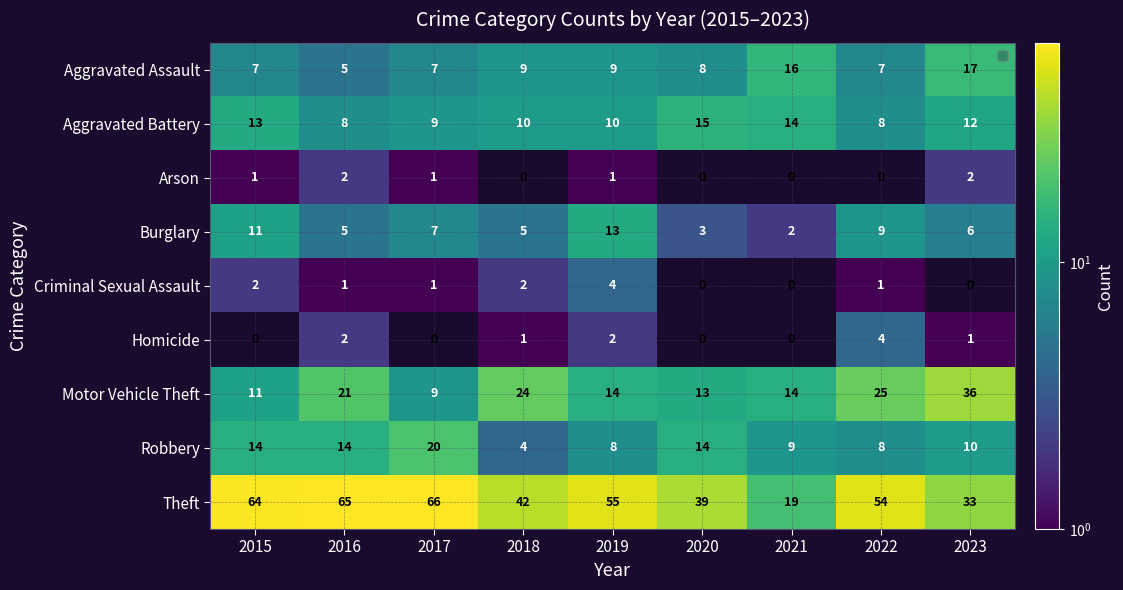

Which series has the largest total across all categories?

Theft